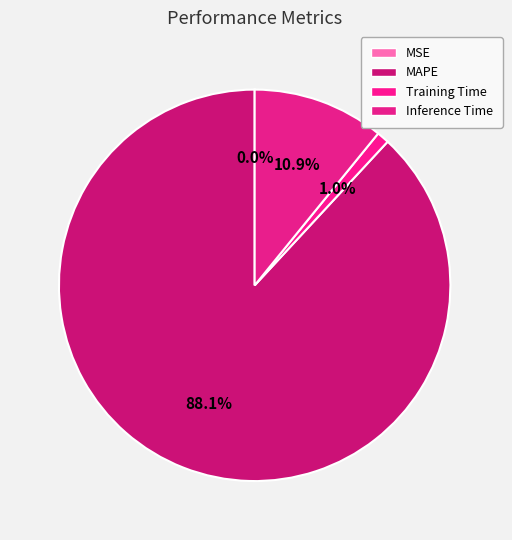

What percentage is the Inference Time slice, to the nearest percent?

11%